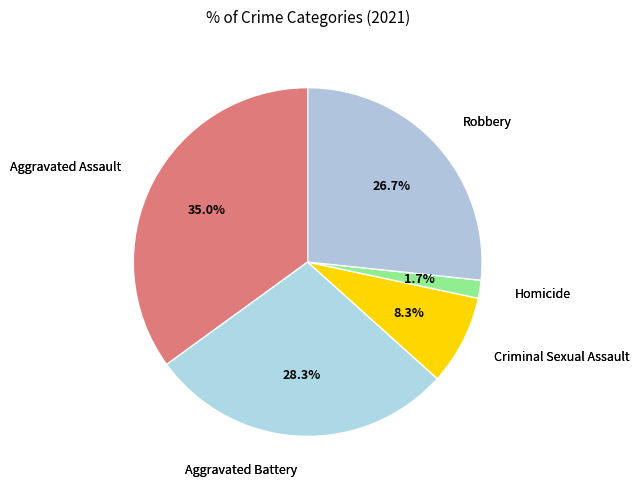

To the nearest percent, what is the average slice percentage?

20%